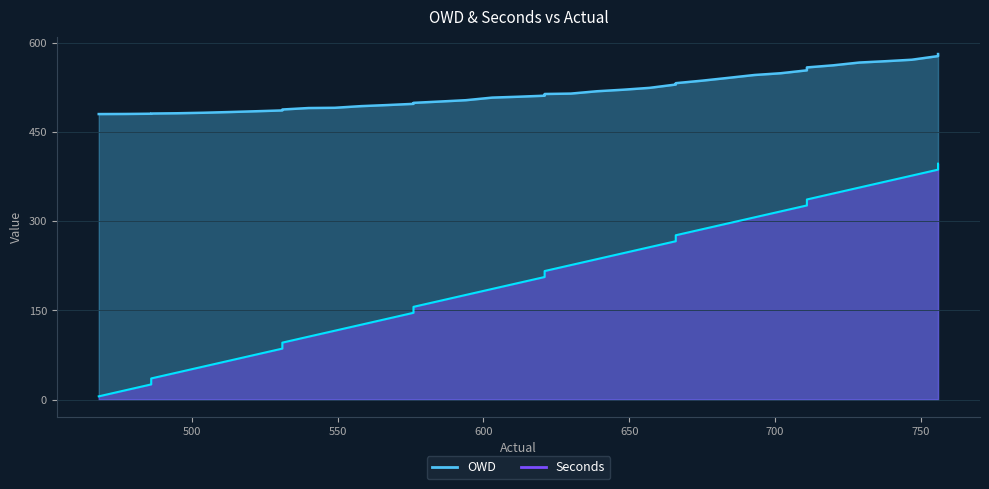

At how many categories does at least one series exceed 433?

40